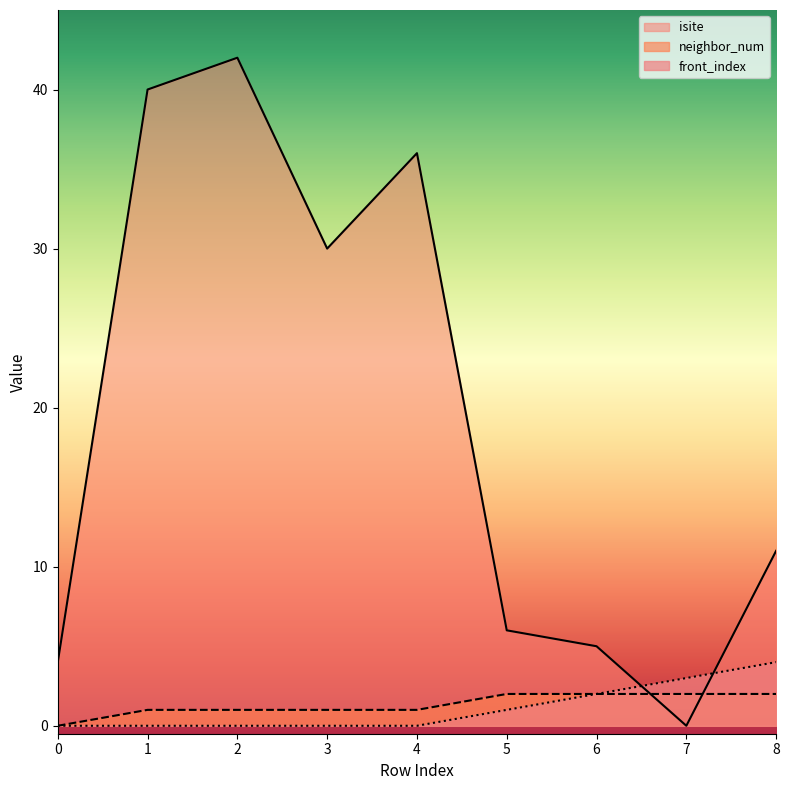

How many interior local peaks does the isite series have?

2